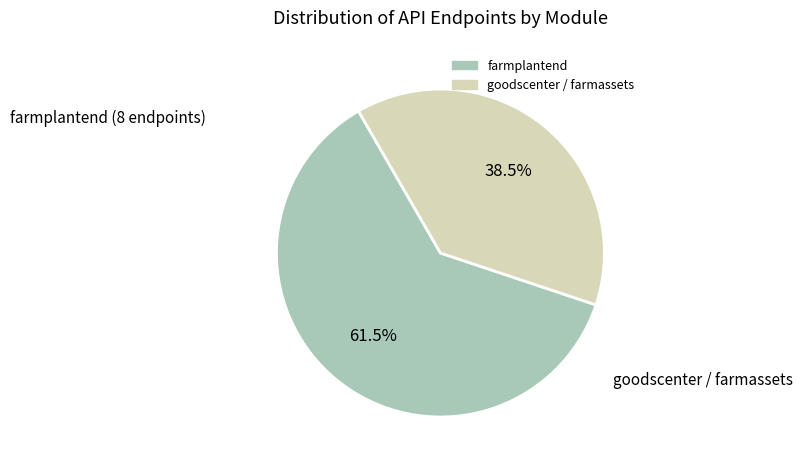

Approximately how many times larger is the value at farmplantend compared to goodscenter / farmassets?

1.6